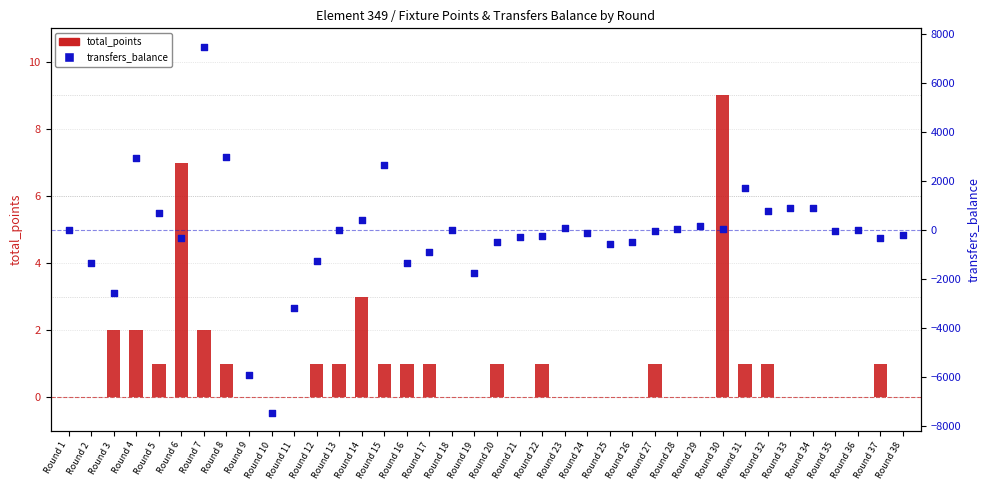

Which series contains the highest Y value?

transfers_balance